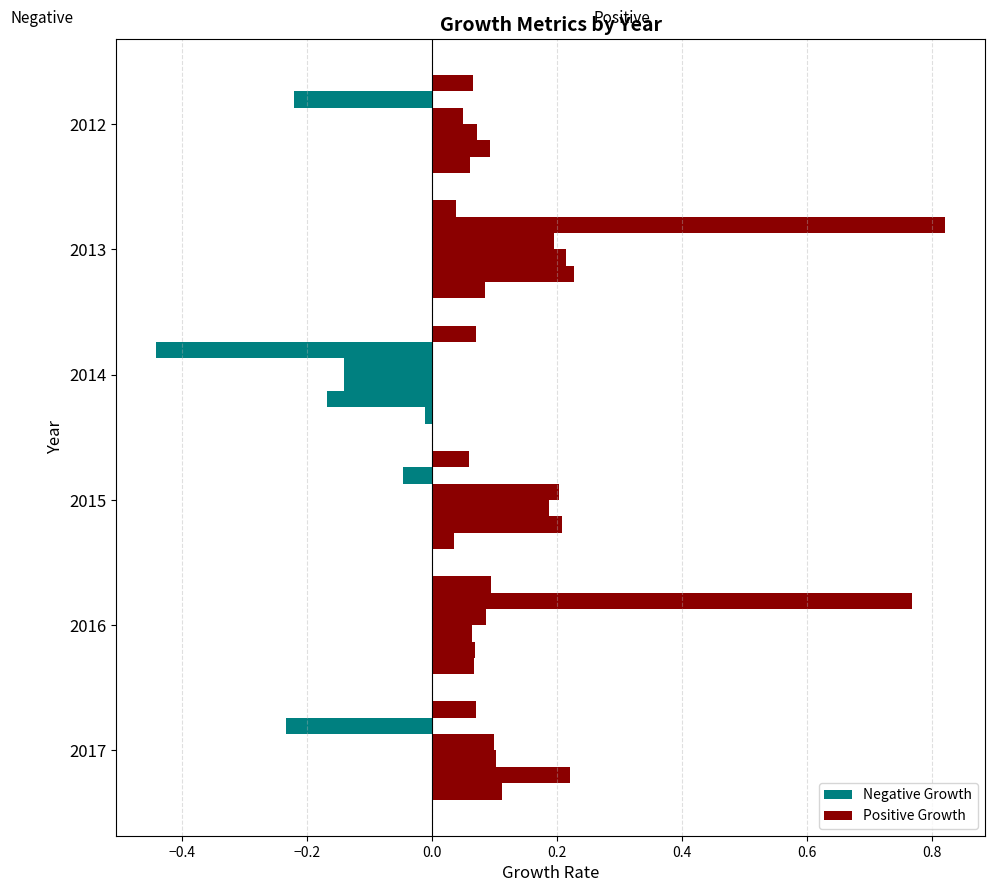

How many bars are there in total?

36